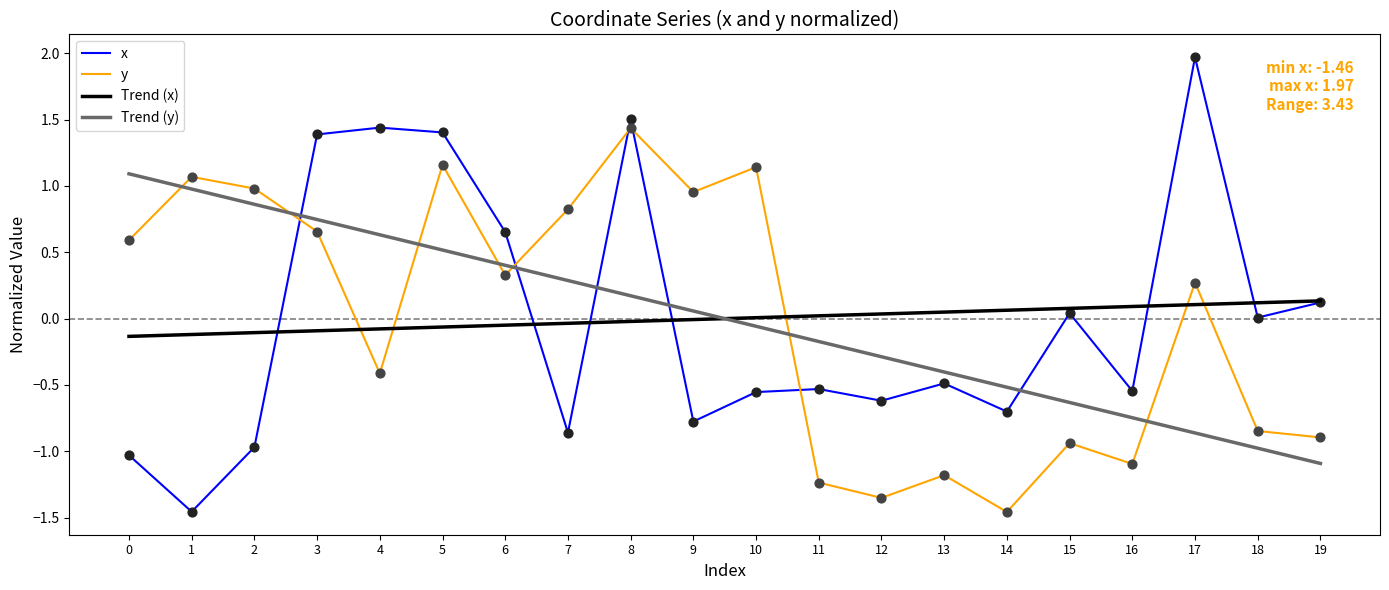

Which series has the largest range (max minus min)?

x